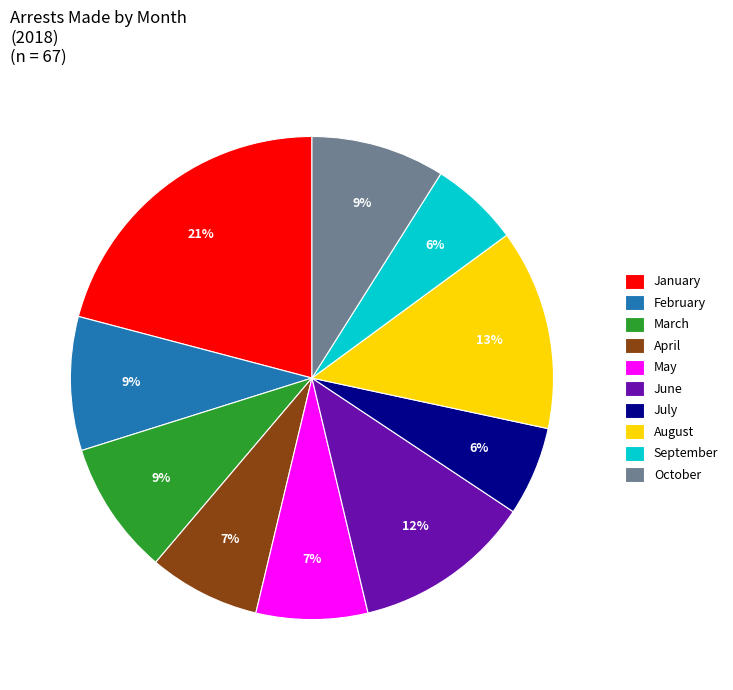

To the nearest percent, what is the average slice percentage?

10%